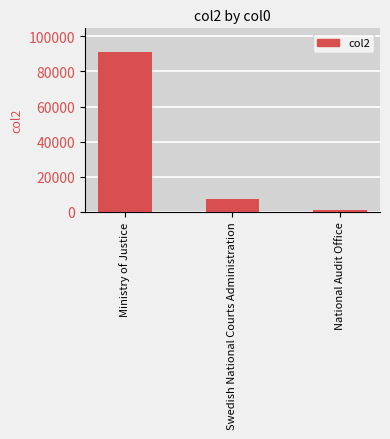

What is the change in value from Ministry of Justice to Swedish National Courts Administration?

-83982